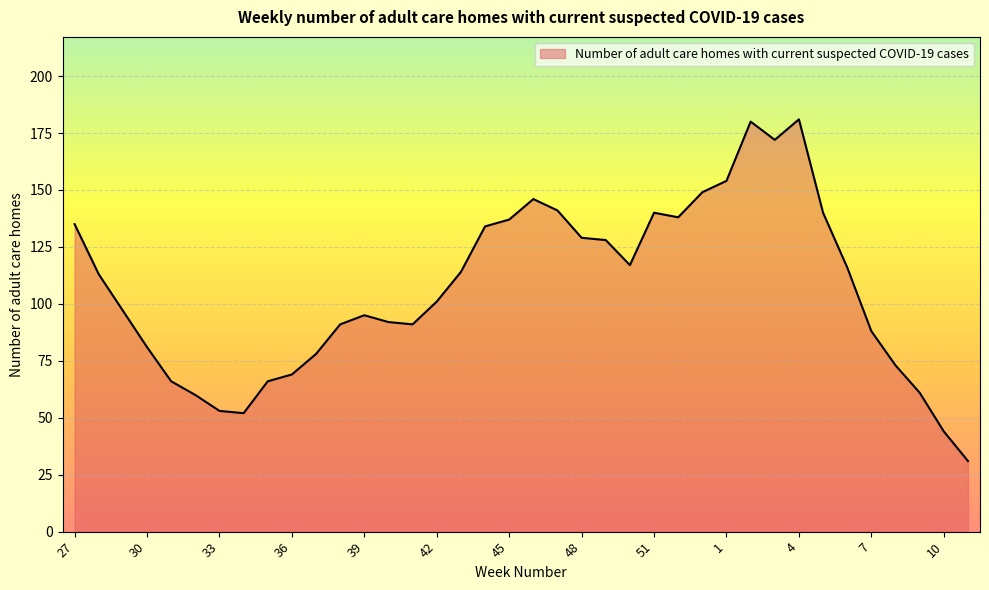

What is the greatest value displayed?

181